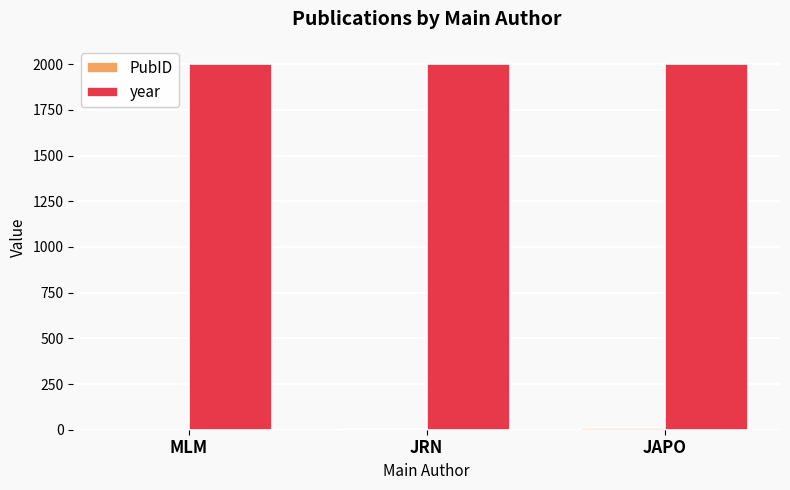

True or false: year has a value of 2931 at JAPO.

False